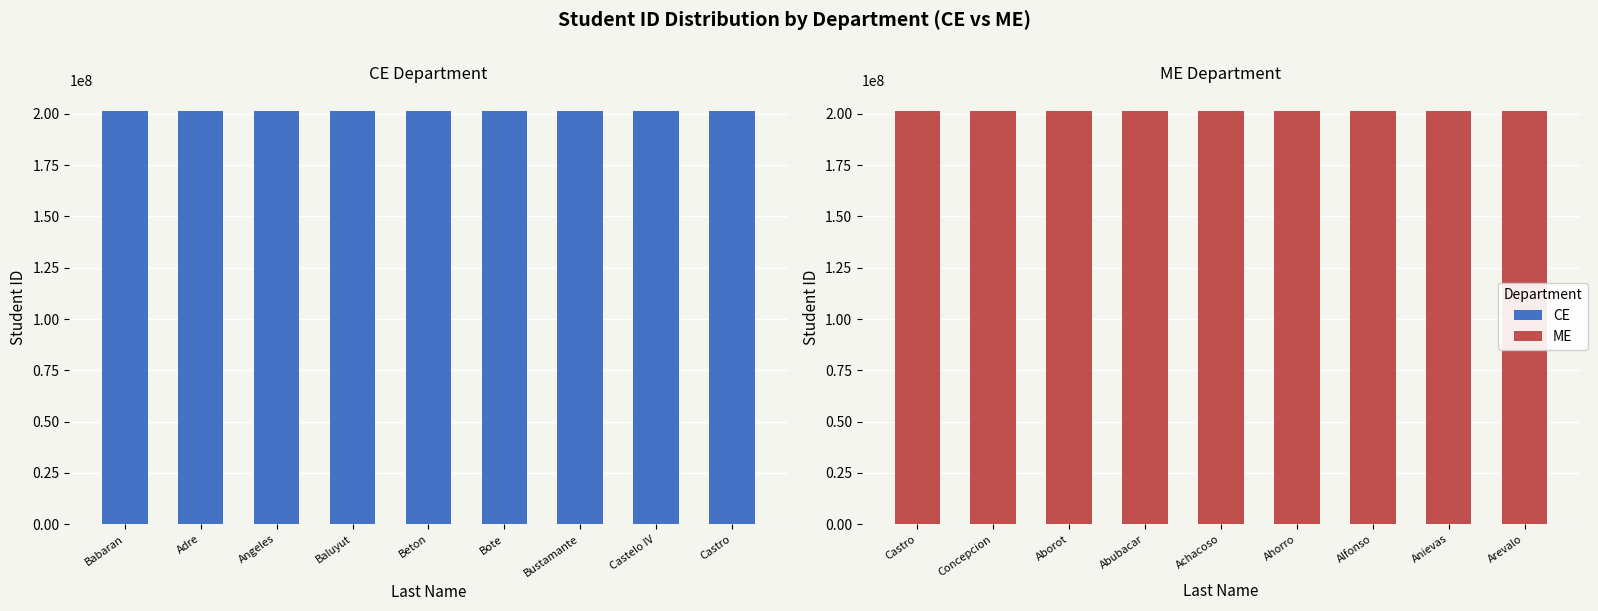

What is the difference between the second highest and second lowest values in the CE series?

100759